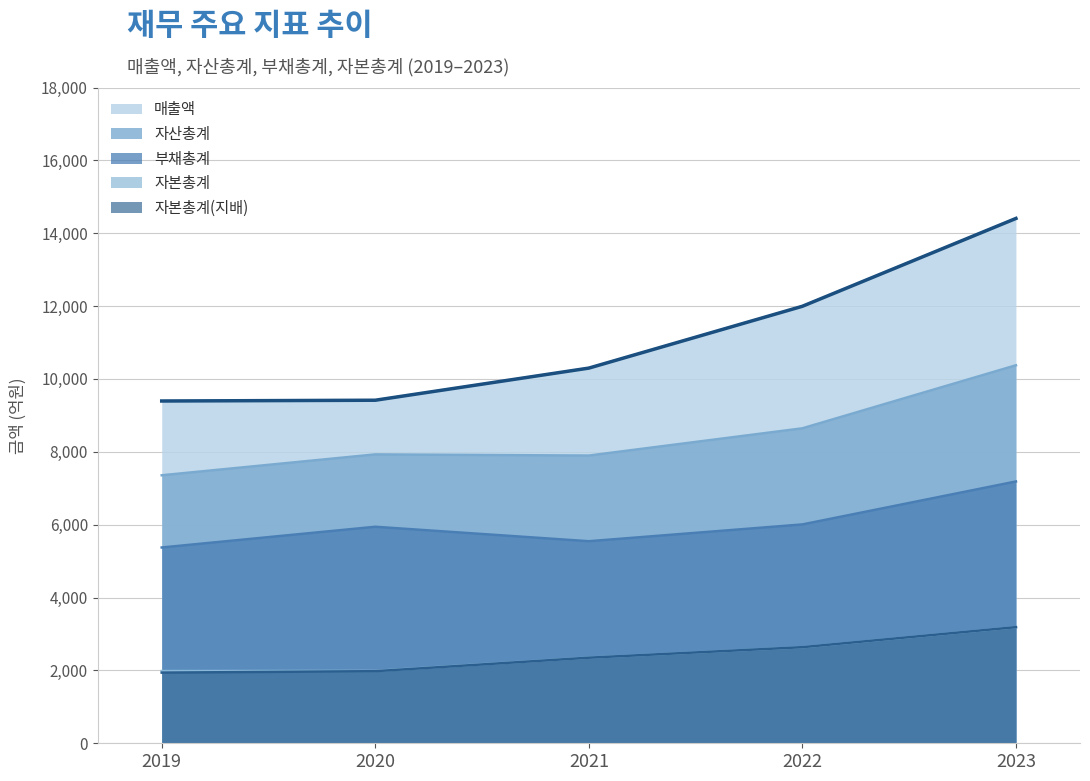

In 자산총계, how many points are higher than both neighbors (excluding endpoints)?

1